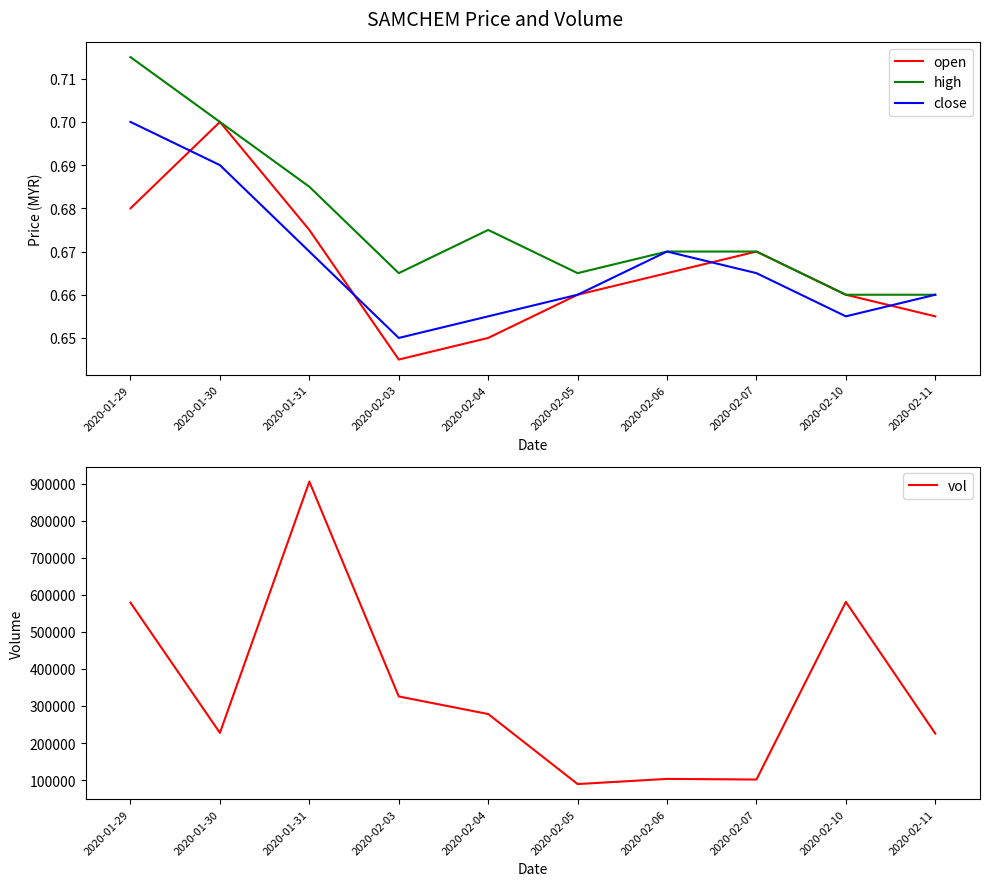

In close, how many points are lower than both neighbors (excluding endpoints)?

2